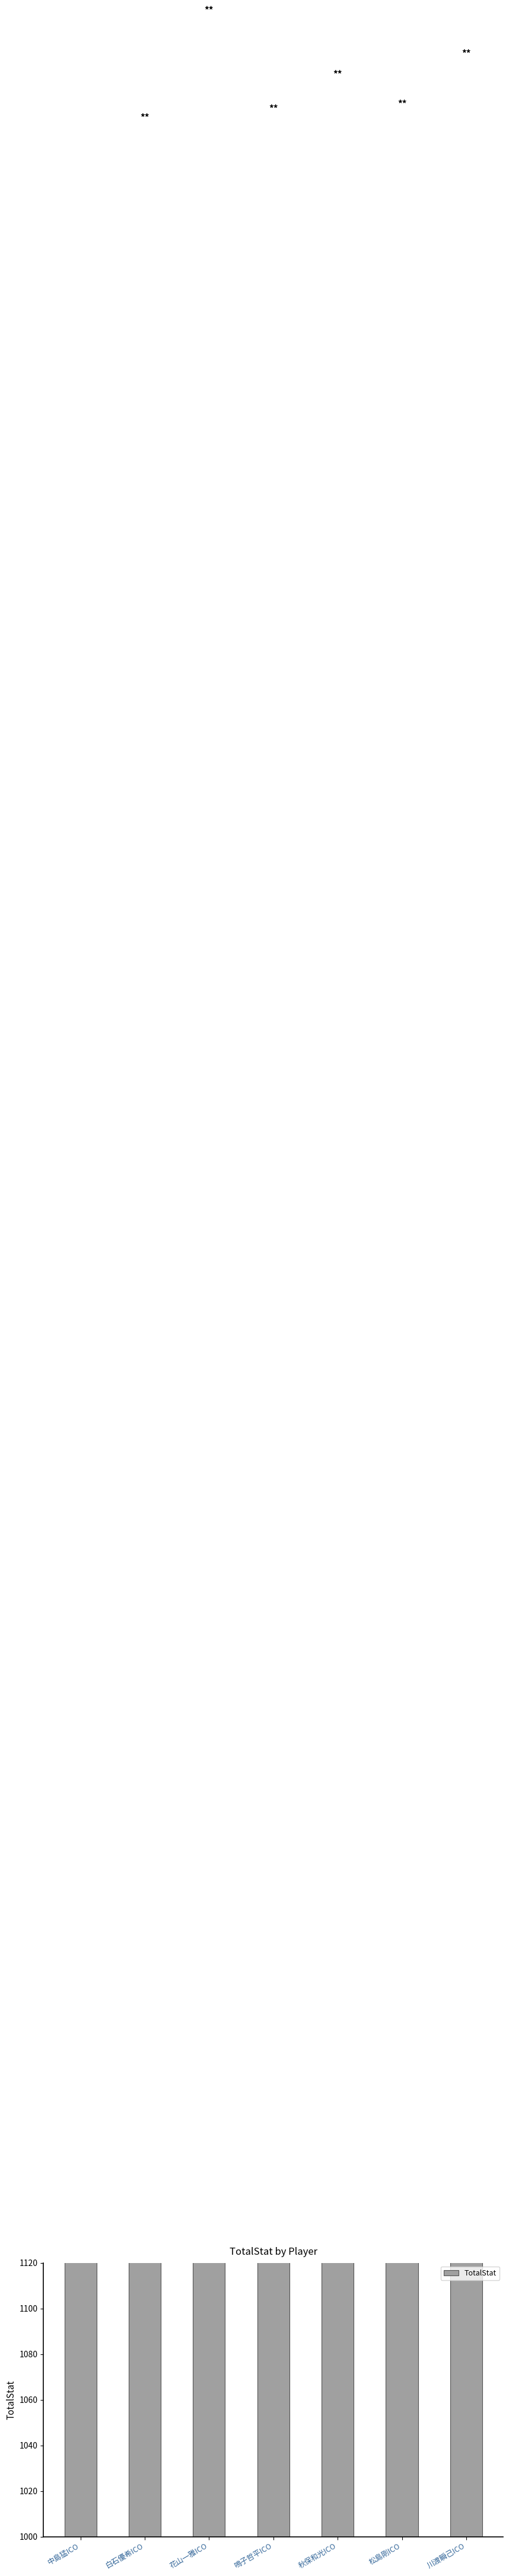

What is the difference between the maximum and second lowest values?

40